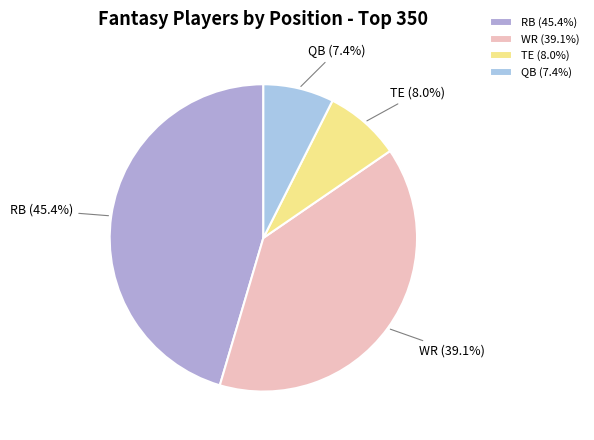

Which has a higher value, QB or TE?

TE